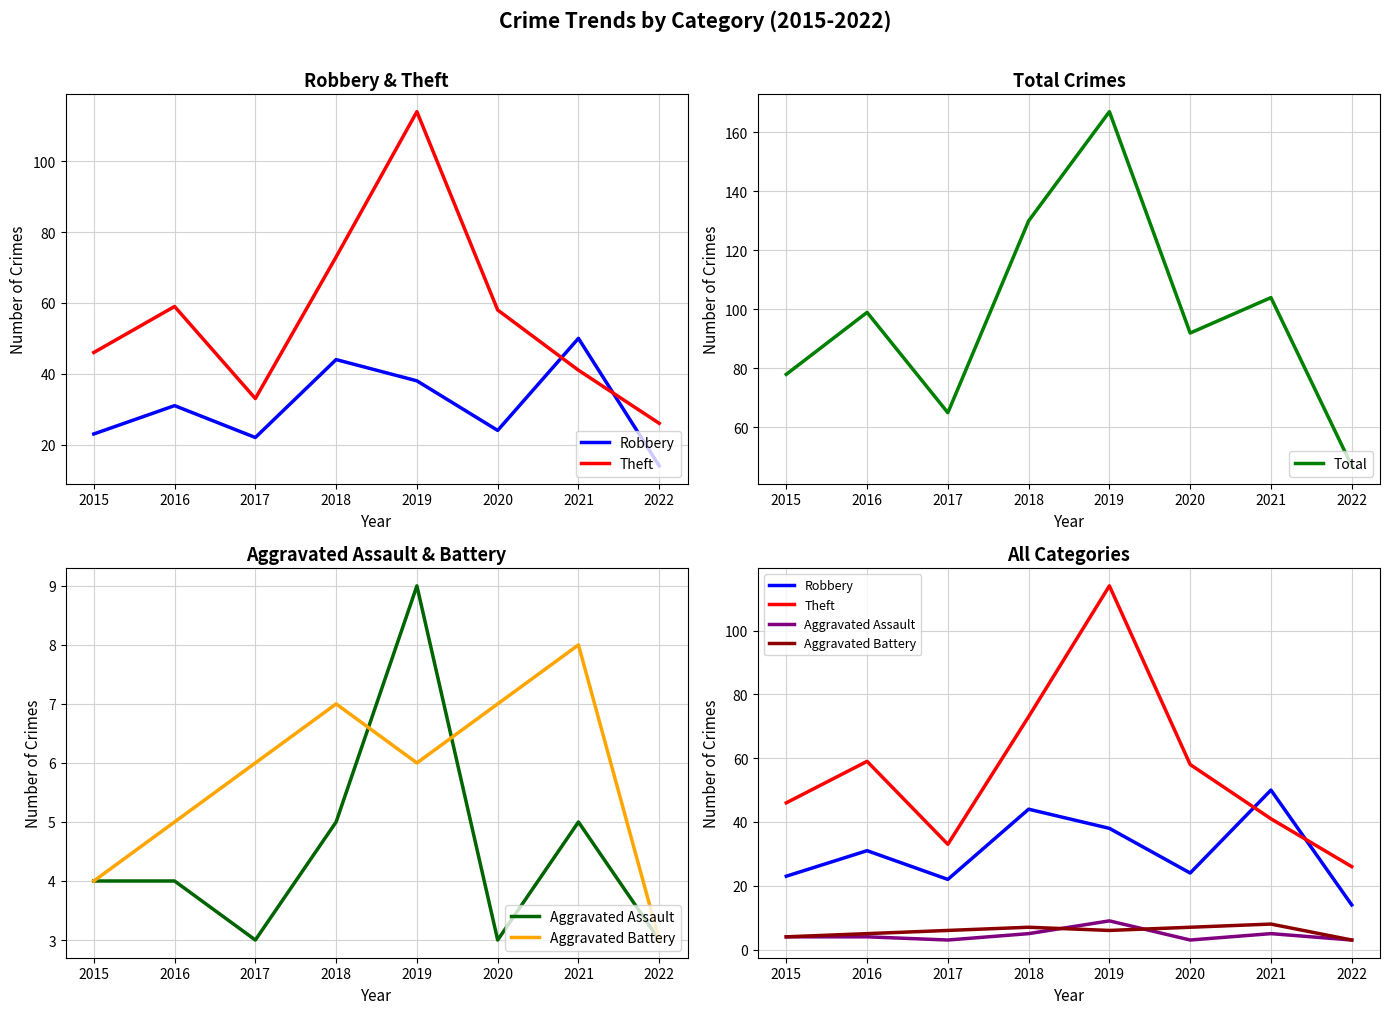

True or false: Theft and Aggravated Assault cross at least once.

False